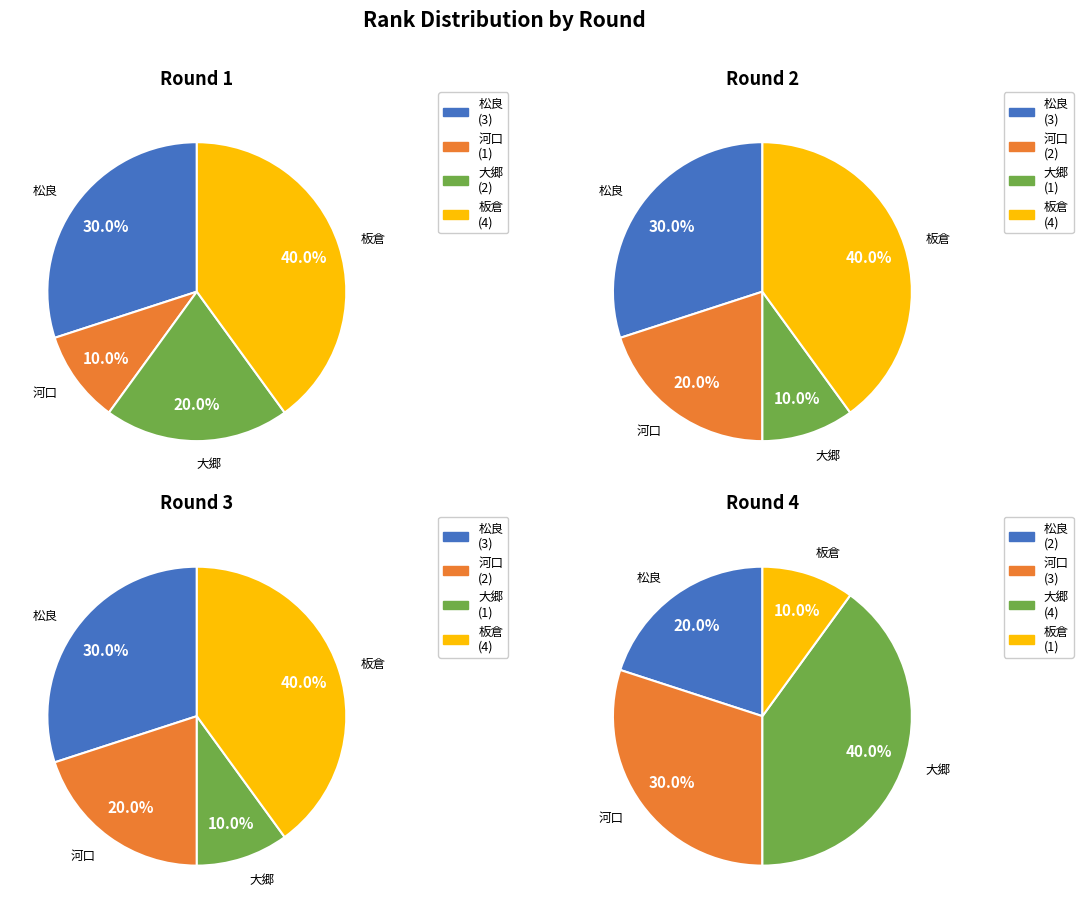

To the nearest percent, what is the difference between the largest and smallest slice percentages?

30%